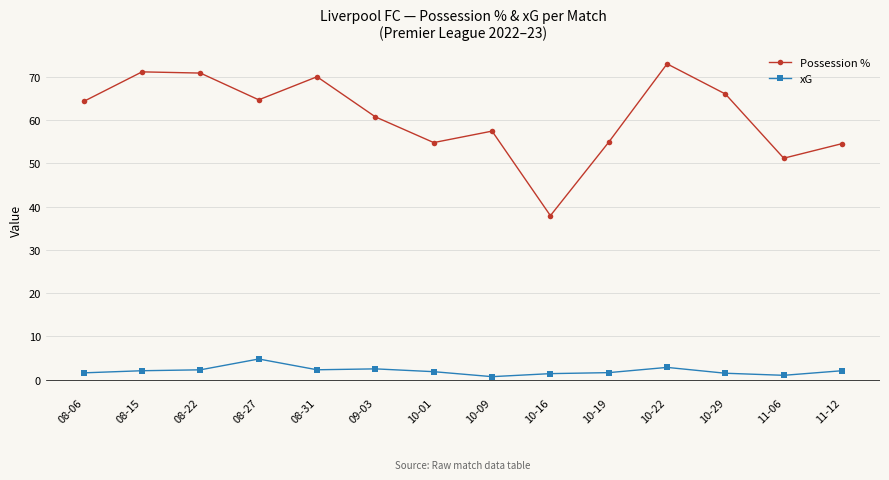

Read the Possession % value at 10-01.

54.8